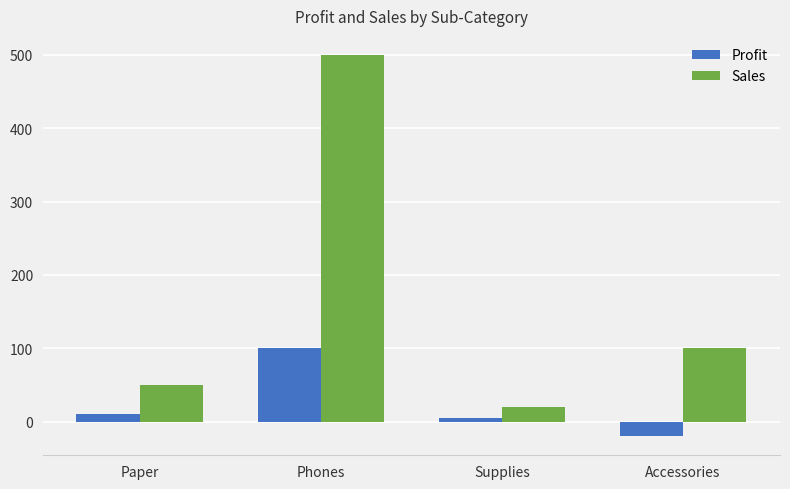

List the series in order of their peak value, highest first.

Sales, Profit